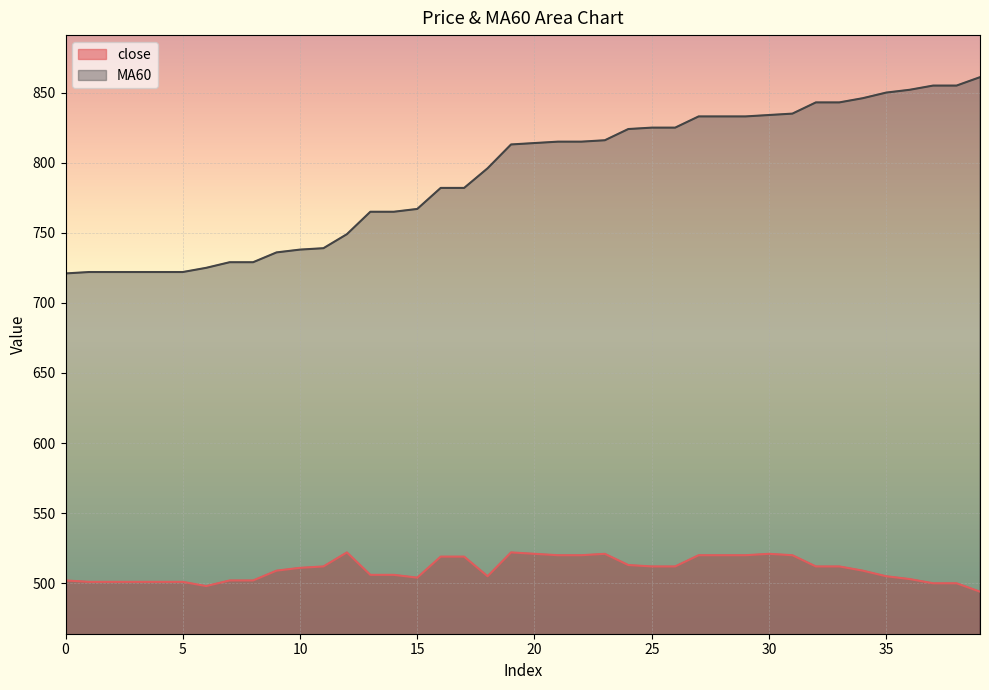

Which series has the widest spread of values?

MA60